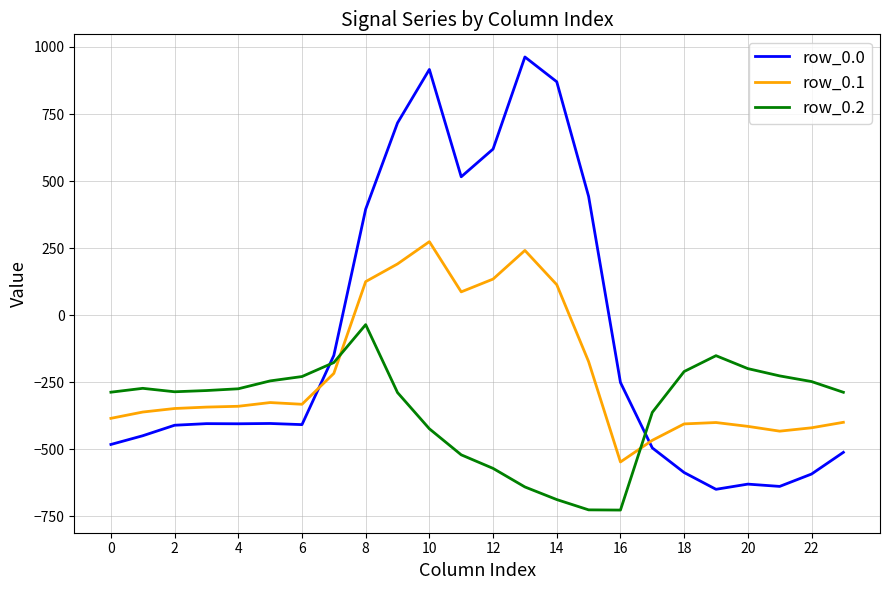

What is the difference between the maximum and minimum values in the row_0.0 series?

1611.9